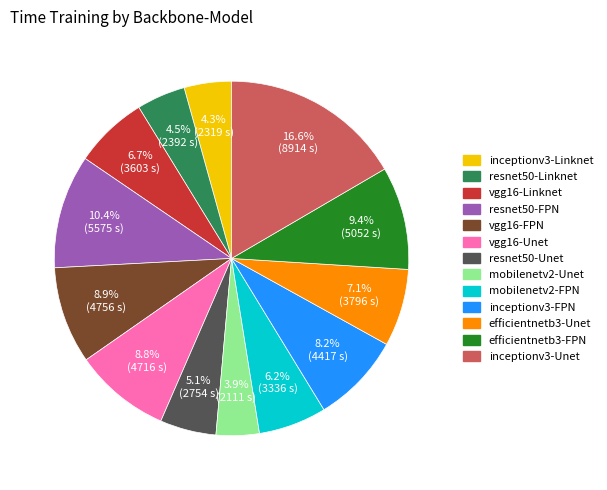

To the nearest percent, what is the difference between the largest and smallest slice percentages?

13%